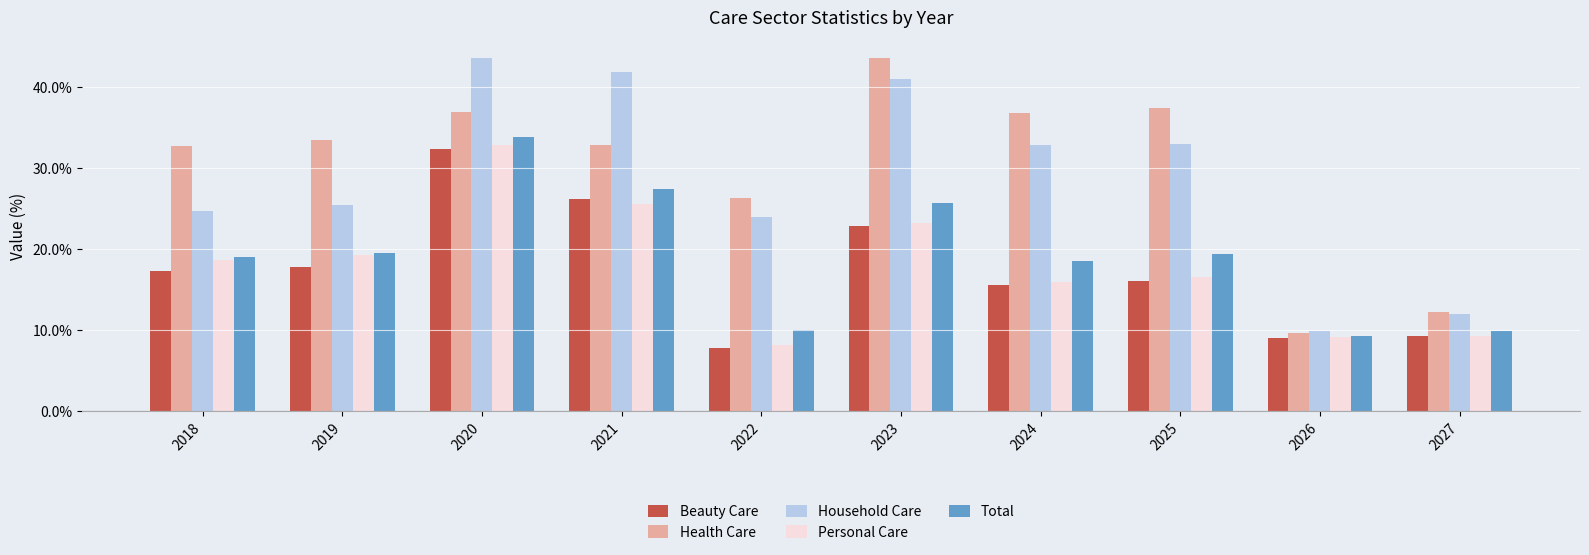

True or false: Total has a value of 2.1 at 2026.

False